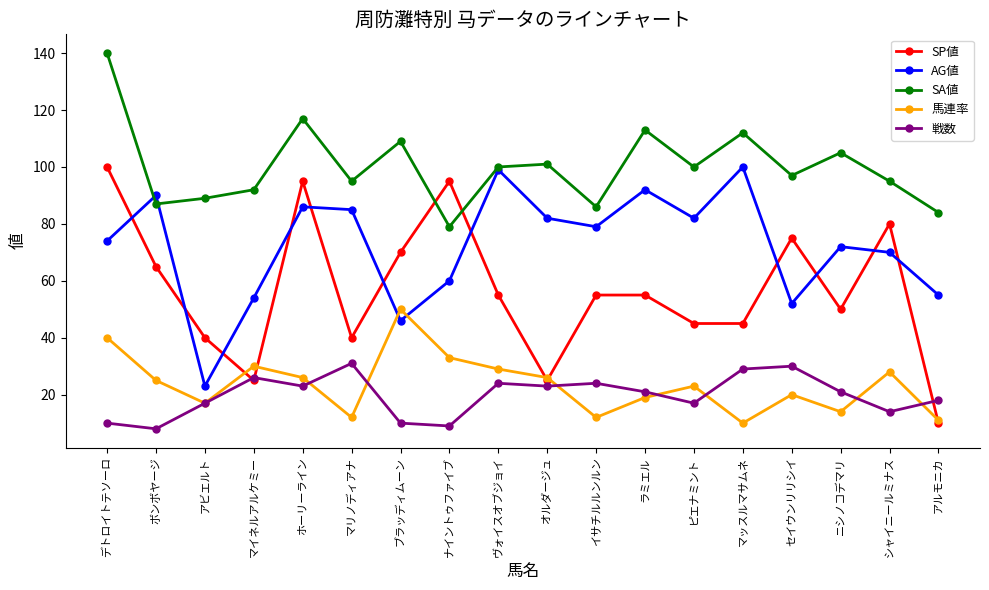

What is the difference between the maximum and minimum values in the SA値 series?

61